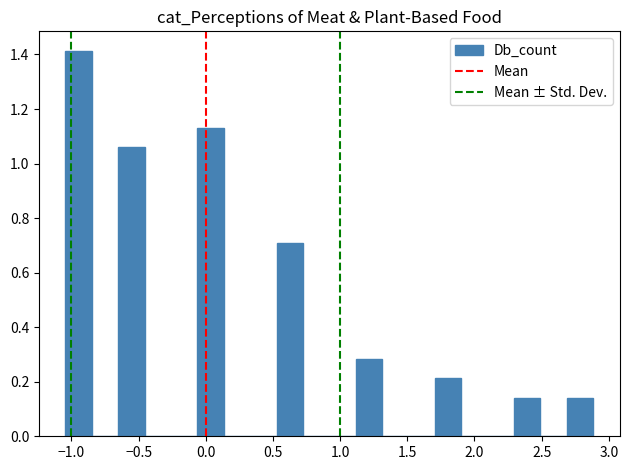

Around what value on the x-axis is the tallest bar? Give the approximate position of its centre, as read against the axis.

-0.95